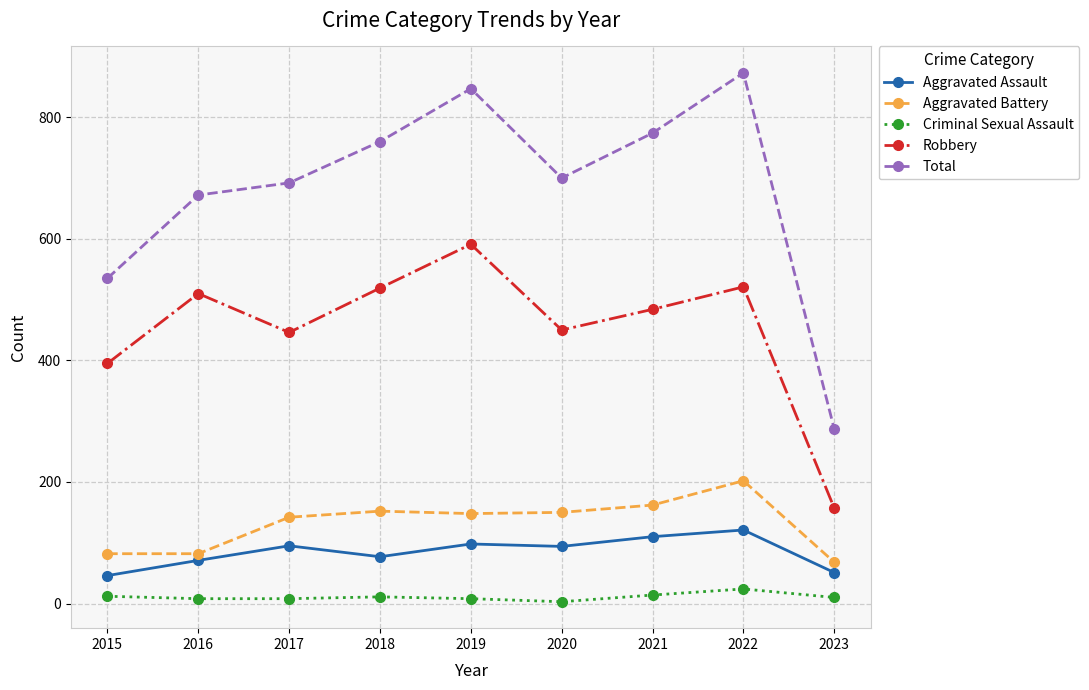

What is the difference between the Robbery values at 2021 and 2018?

35